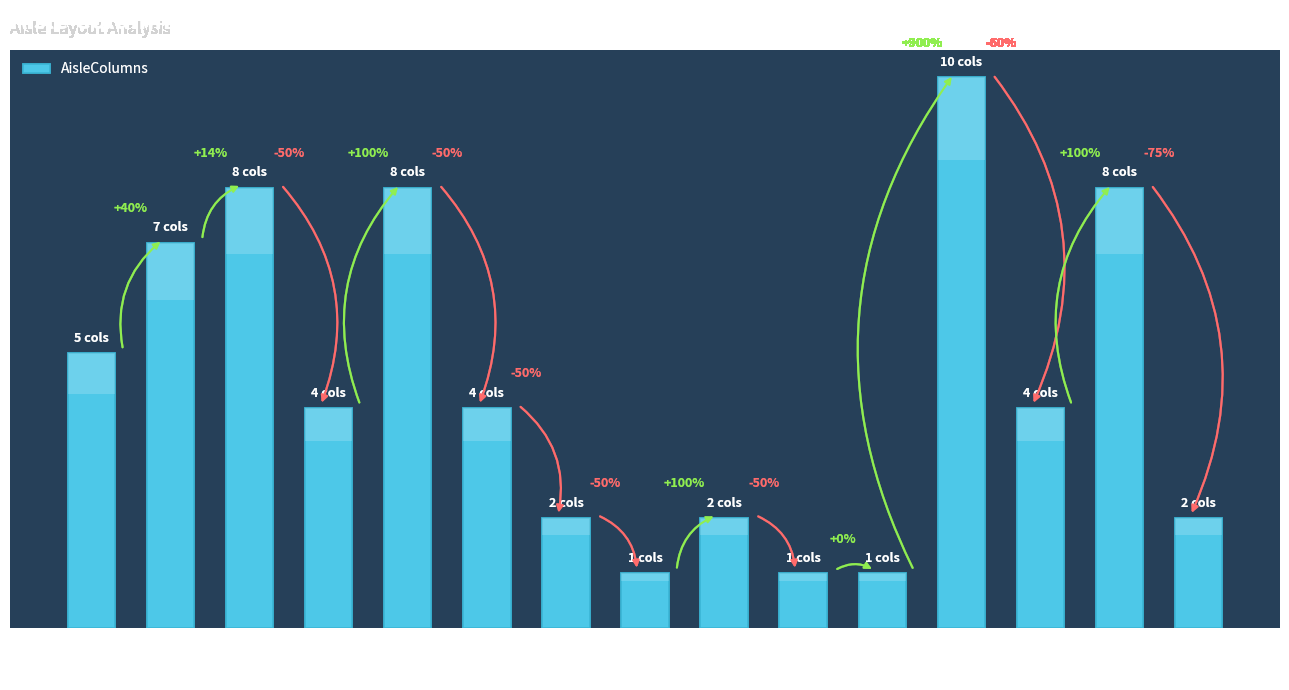

Between 2 and 14, which is larger?

14